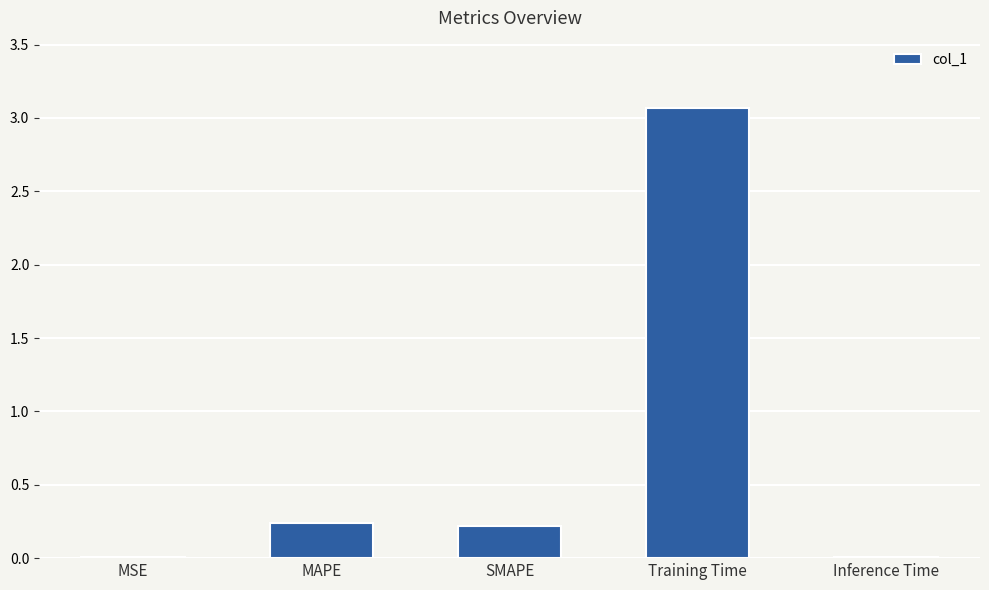

What is the greatest value displayed?

3.1